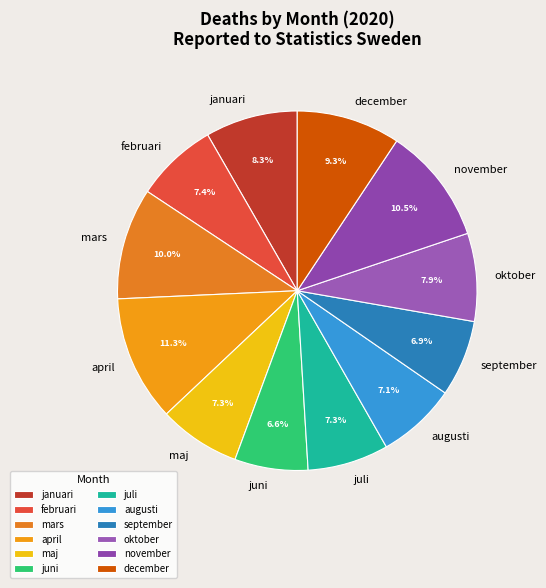

Which slice is the largest?

april